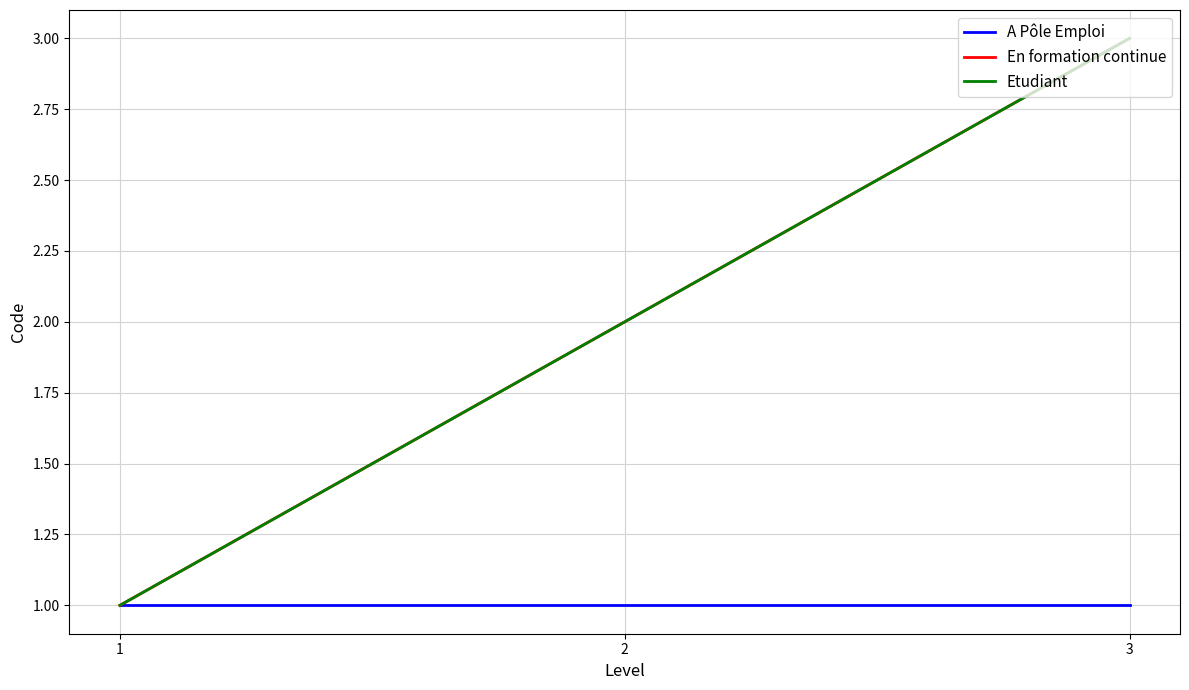

Reading right to left, extract all data points from this chart.

A Pôle Emploi: 3=1	2=1	1=1
En formation continue: 3=3	2=2	1=1
Etudiant: 3=3	2=2	1=1